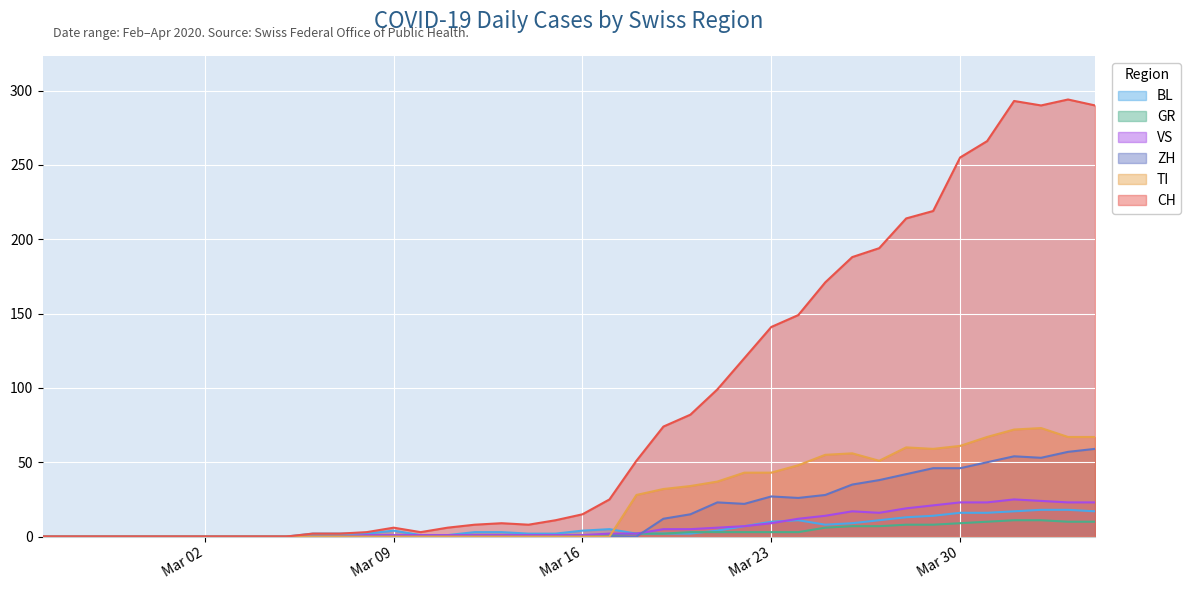

What is the sum of the CH values at 2020-04-01 and 2020-03-11?

299